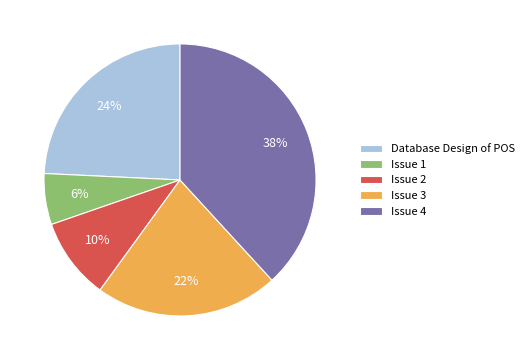

Is it true that Issue 4 is 50% of the pie?

False